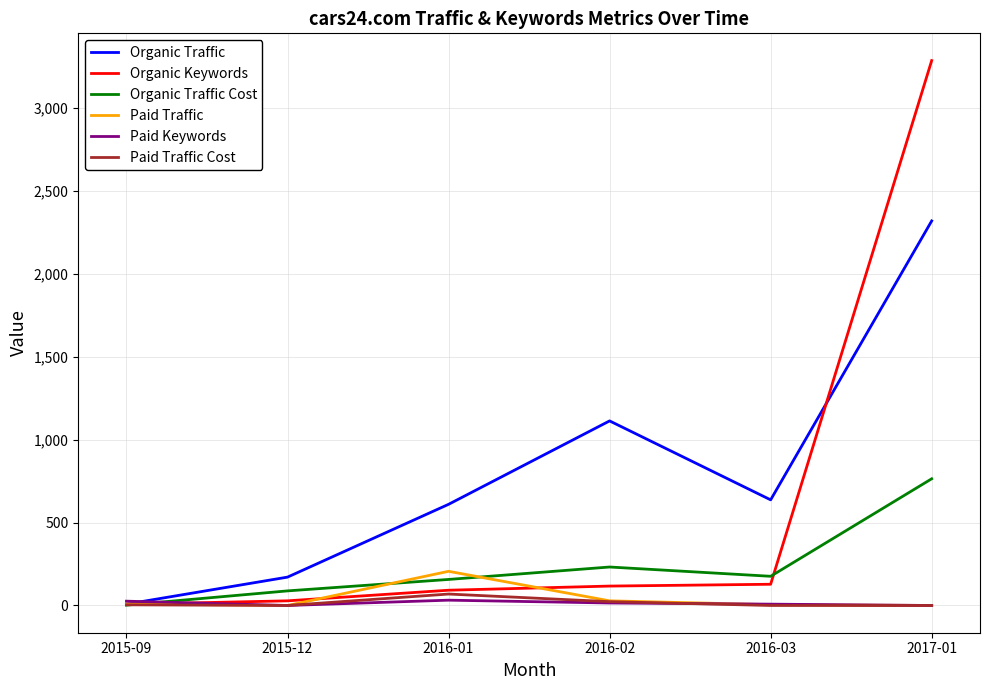

Which series changed the most between 2015-09 and 2015-12?

Organic Traffic